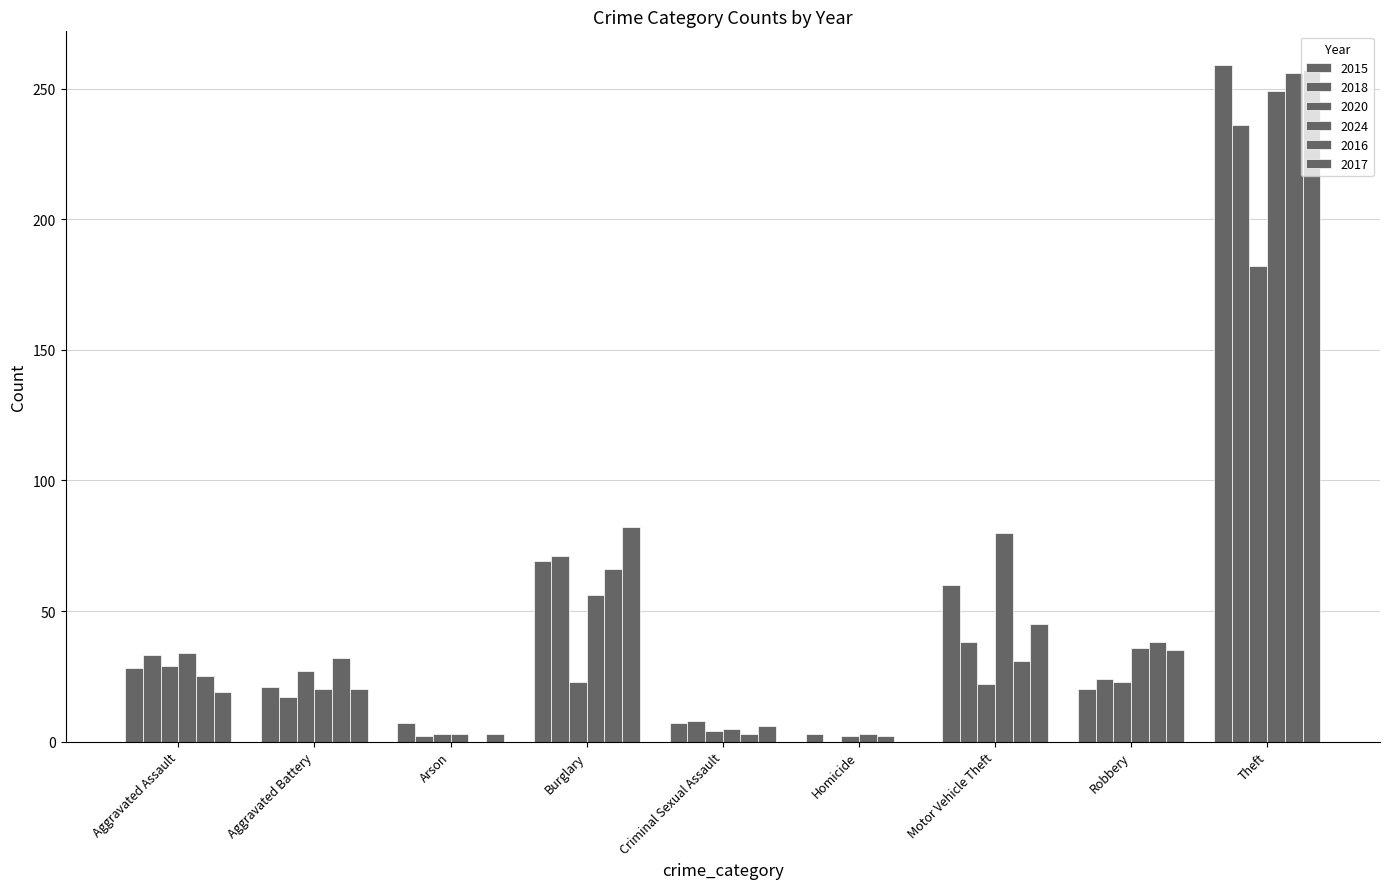

True or false: 2024 has a value of 5 at Criminal Sexual Assault.

True